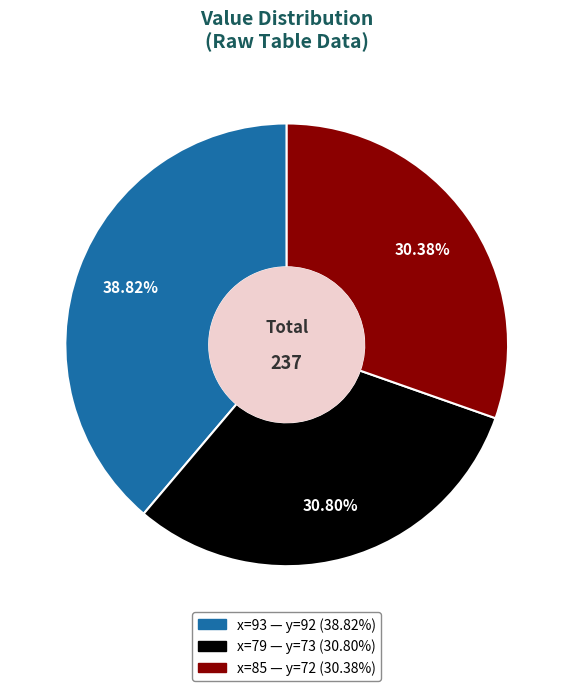

Does any single category account for the majority?

No